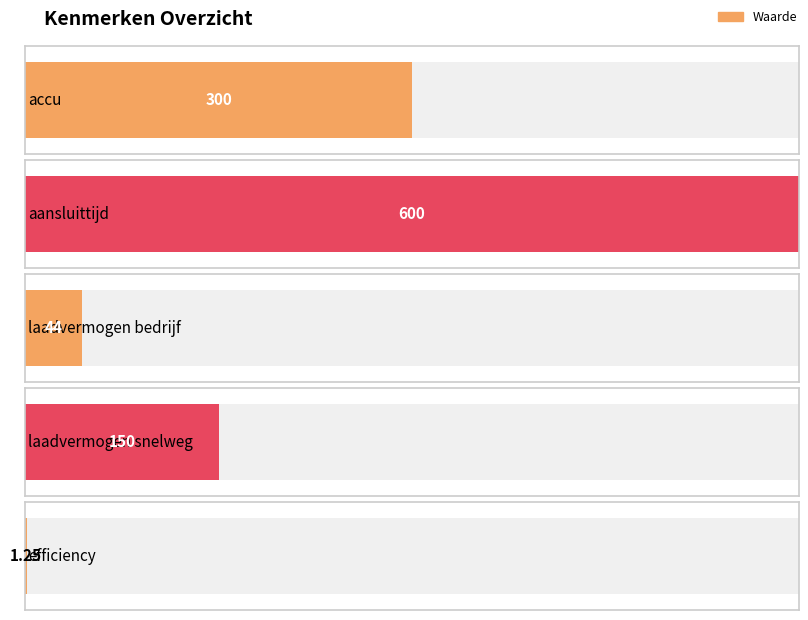

Does the chart contain any negative values?

No